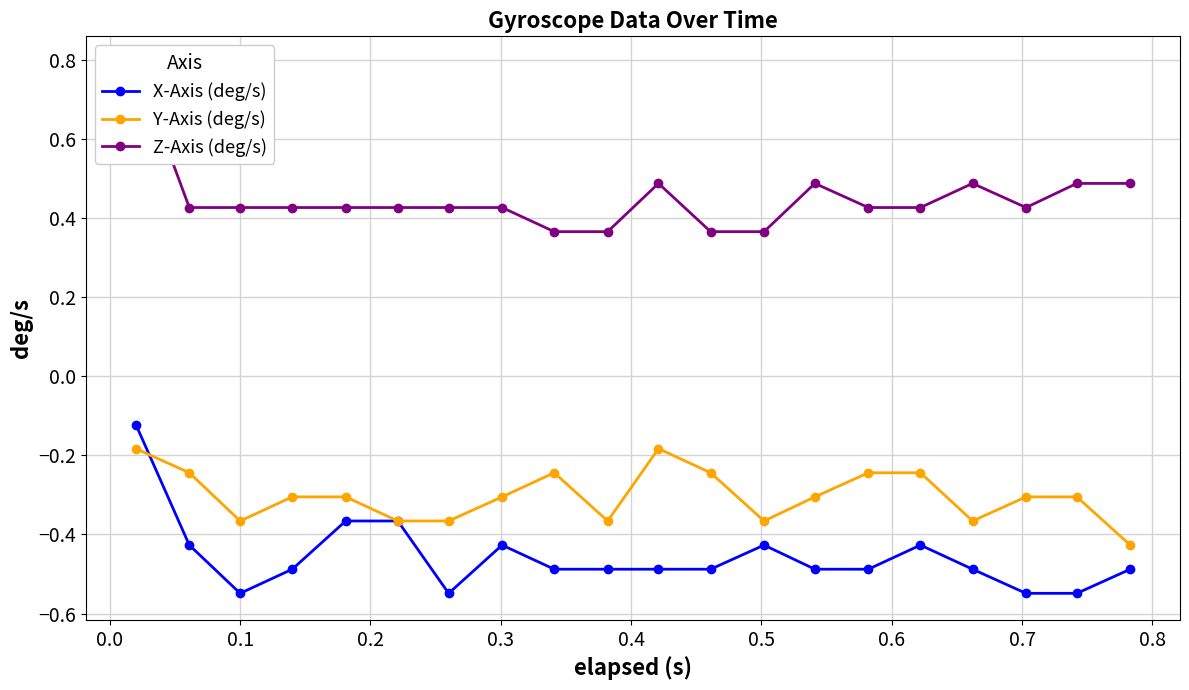

At which label does X-Axis (deg/s) reach its minimum?

0.1